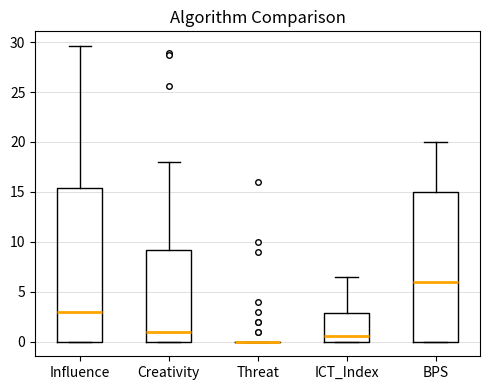

Reading left to right, transcribe this box plot: for each box, give where its median line is, the range the box spans, and where its two whiskers end, as read against the y-axis. The values are not printed on the chart, so give them approximately, as read against the axis.

Influence: median 3.0, box 0.0 to 15.5, whiskers 0.0 to 29.5
Creativity: median 1.0, box 0.0 to 9.0, whiskers 0.0 to 18.0
Threat: box collapsed to a line at 0.0, whiskers 0.0 to 0.0
ICT_Index: median 0.5, box 0.0 to 3.0, whiskers 0.0 to 6.5
BPS: median 6.0, box 0.0 to 15.0, whiskers 0.0 to 20.0